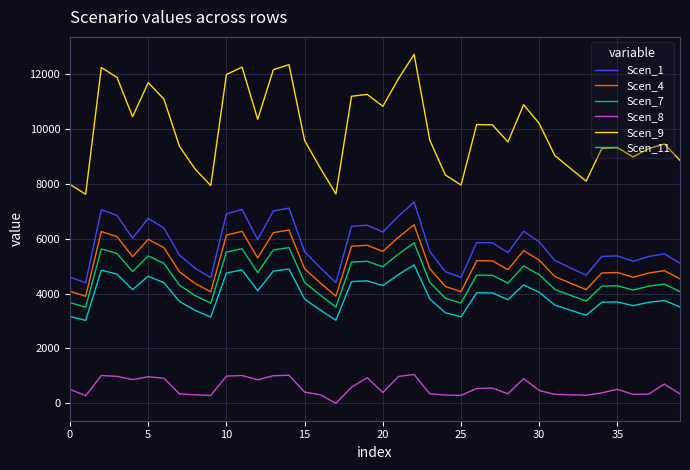

Which series has the largest total across all categories?

Scen_9